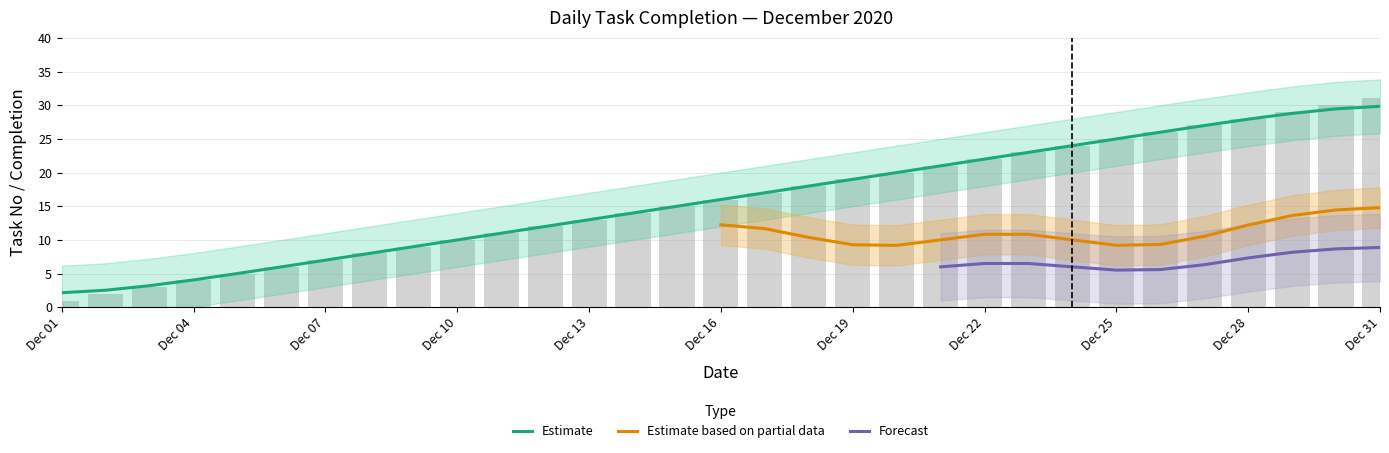

What is the ratio of the value at 2020-12-03 to the value at 2020-12-04?

0.8